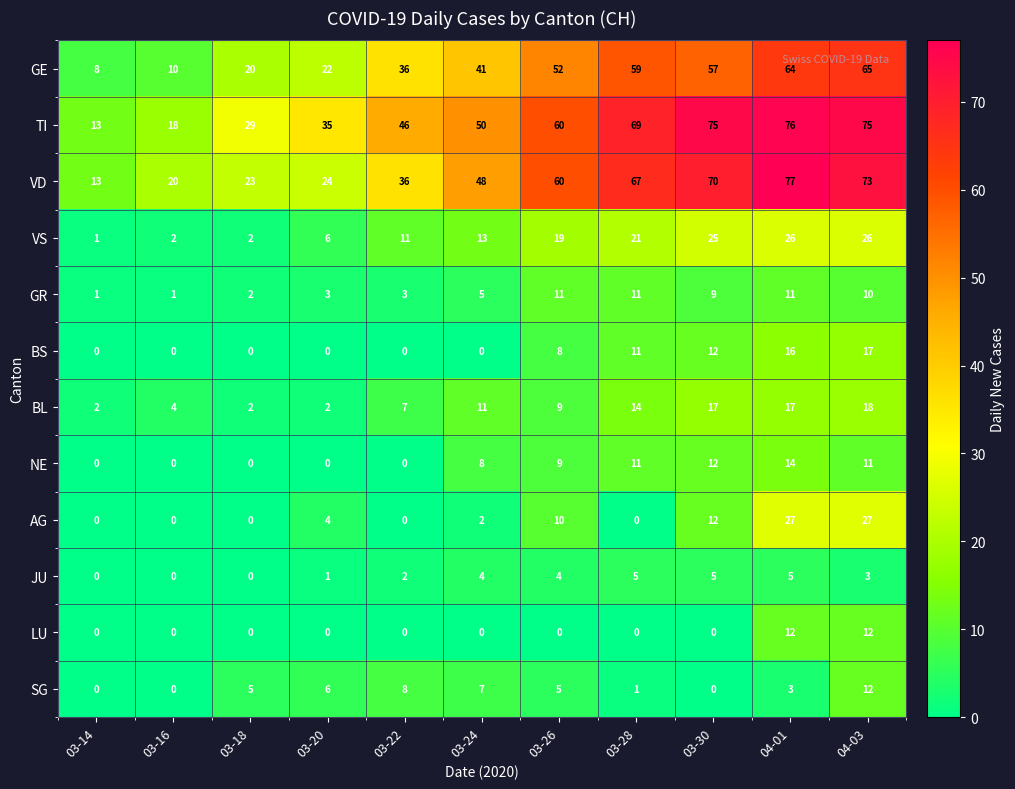

What is the average value of the VS series?

14